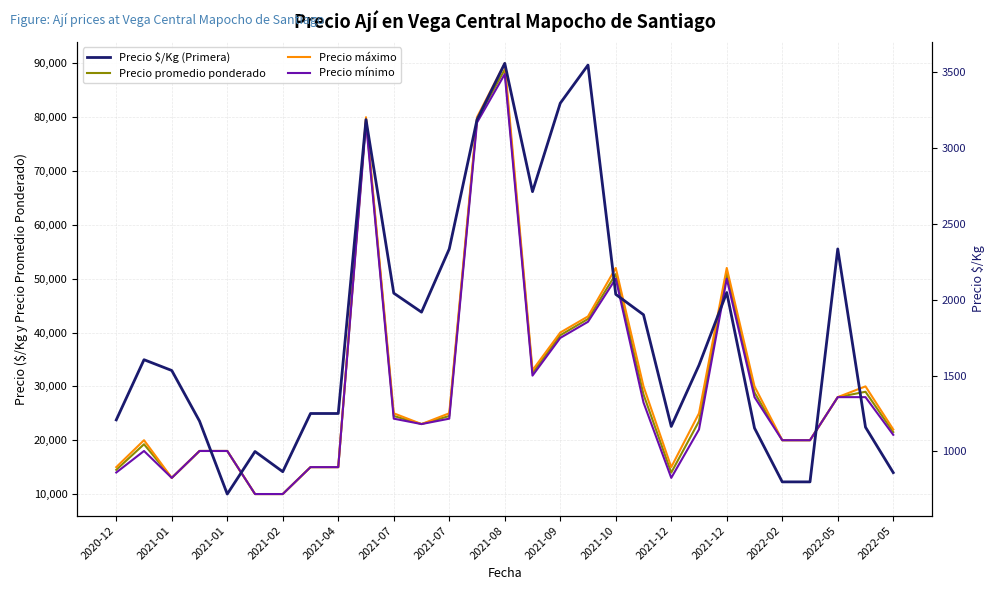

True or false: Precio $/Kg (Primera) and Precio mínimo intersect in this chart.

False